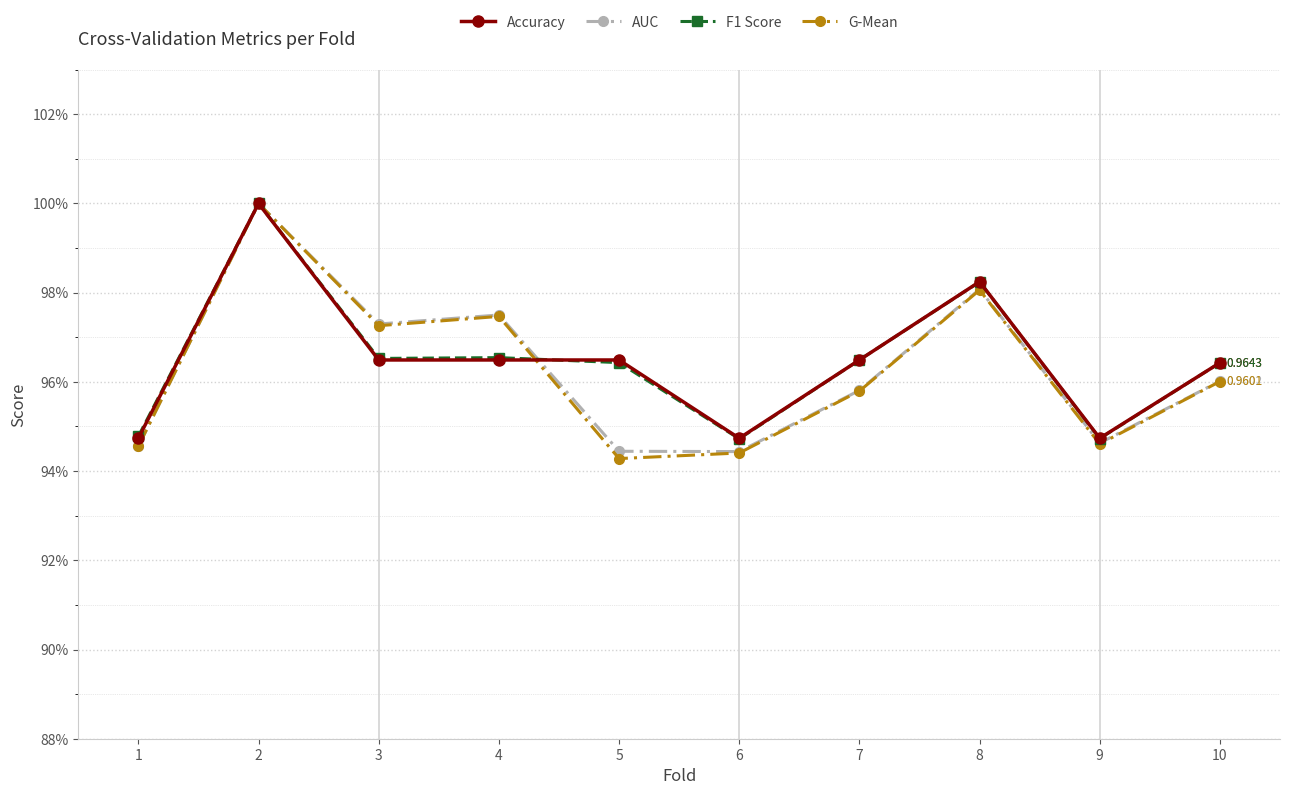

Reading left to right, extract all data points from this chart.

Accuracy: 1=0.9	2=1.0	3=1.0	4=1.0	5=1.0	6=0.9	7=1.0	8=1.0	9=0.9	10=1.0
AUC: 1=0.9	2=1.0	3=1.0	4=1.0	5=0.9	6=0.9	7=1.0	8=1.0	9=0.9	10=1.0
F1 Score: 1=0.9	2=1.0	3=1.0	4=1.0	5=1.0	6=0.9	7=1.0	8=1.0	9=0.9	10=1.0
G-Mean: 1=0.9	2=1.0	3=1.0	4=1.0	5=0.9	6=0.9	7=1.0	8=1.0	9=0.9	10=1.0